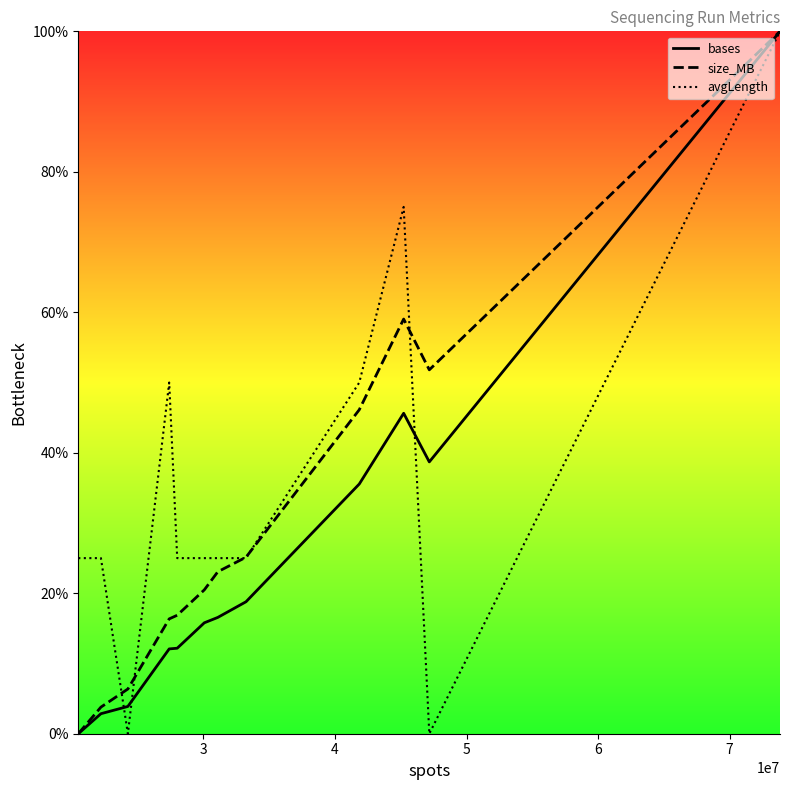

What are all the series names shown in the legend?

bases, size_MB, avgLength